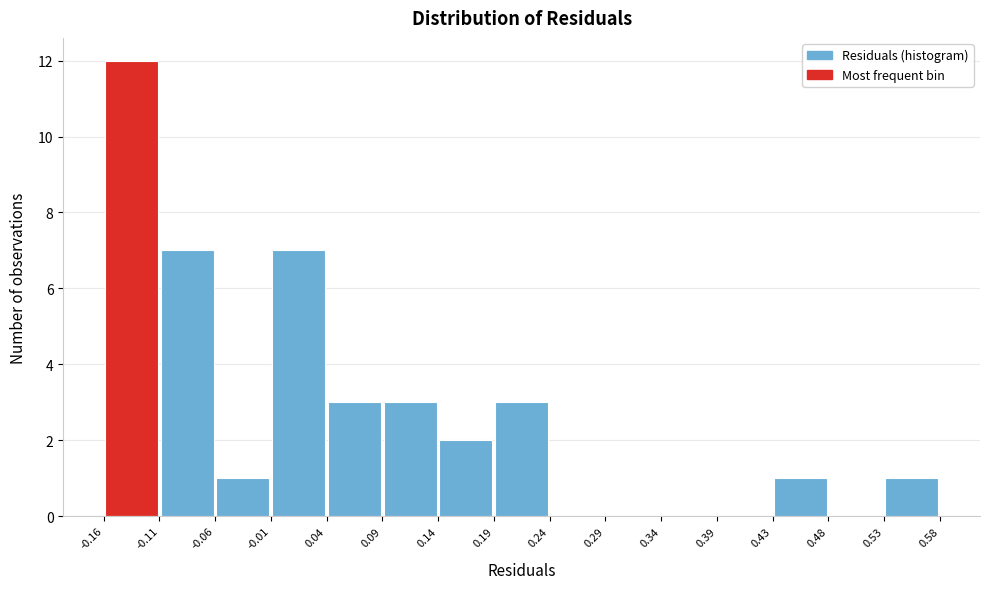

How tall is the bar that spans -0.16 to -0.11 on the x-axis? The values are not printed on the chart, so give them approximately, as read against the axis.

12